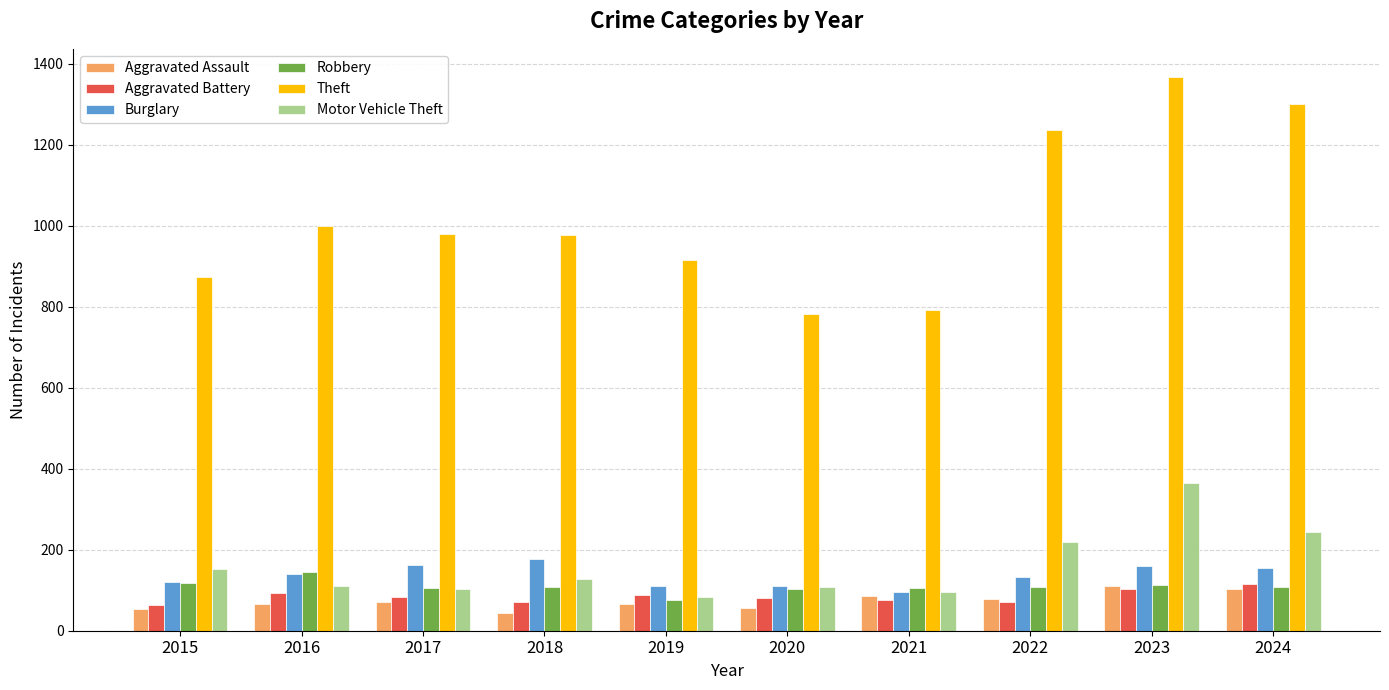

The Burglary series shows 203 at 2022. True or false?

False